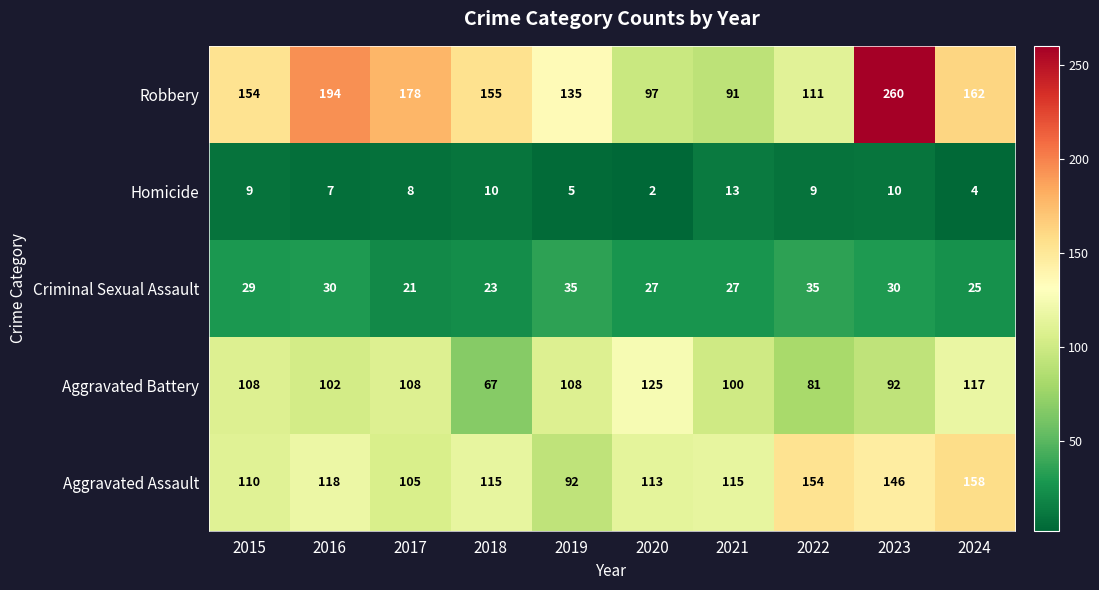

The value of Aggravated Assault at 2017 is 105. True or false?

True